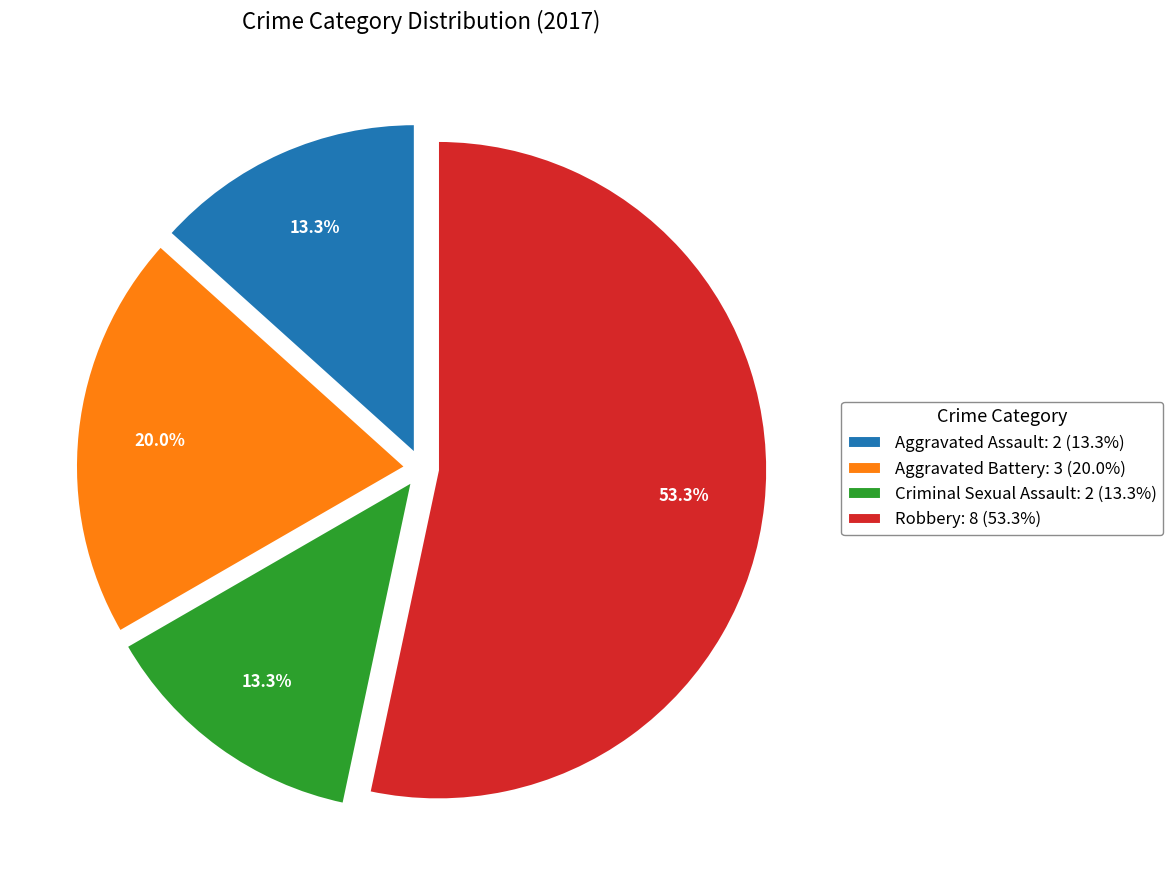

To the nearest percent, what percentage of the pie is Robbery?

53%